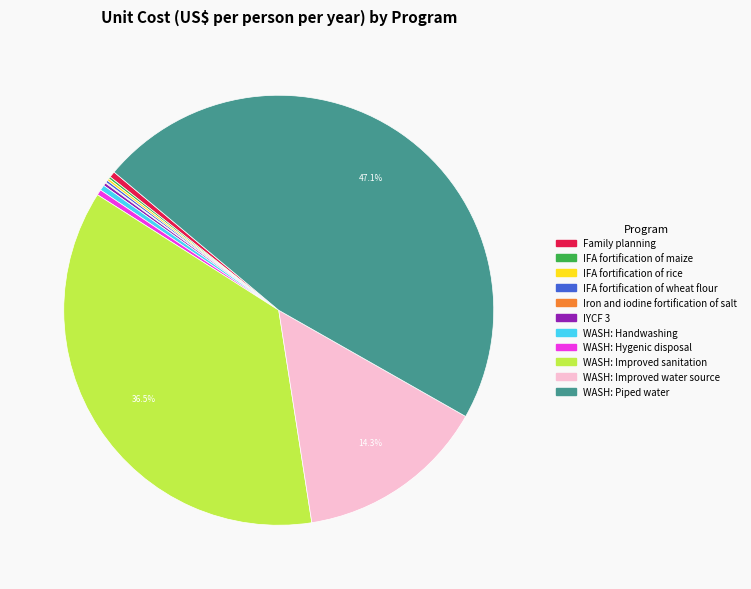

Between WASH: Piped water and WASH: Improved water source, which is larger?

WASH: Piped water